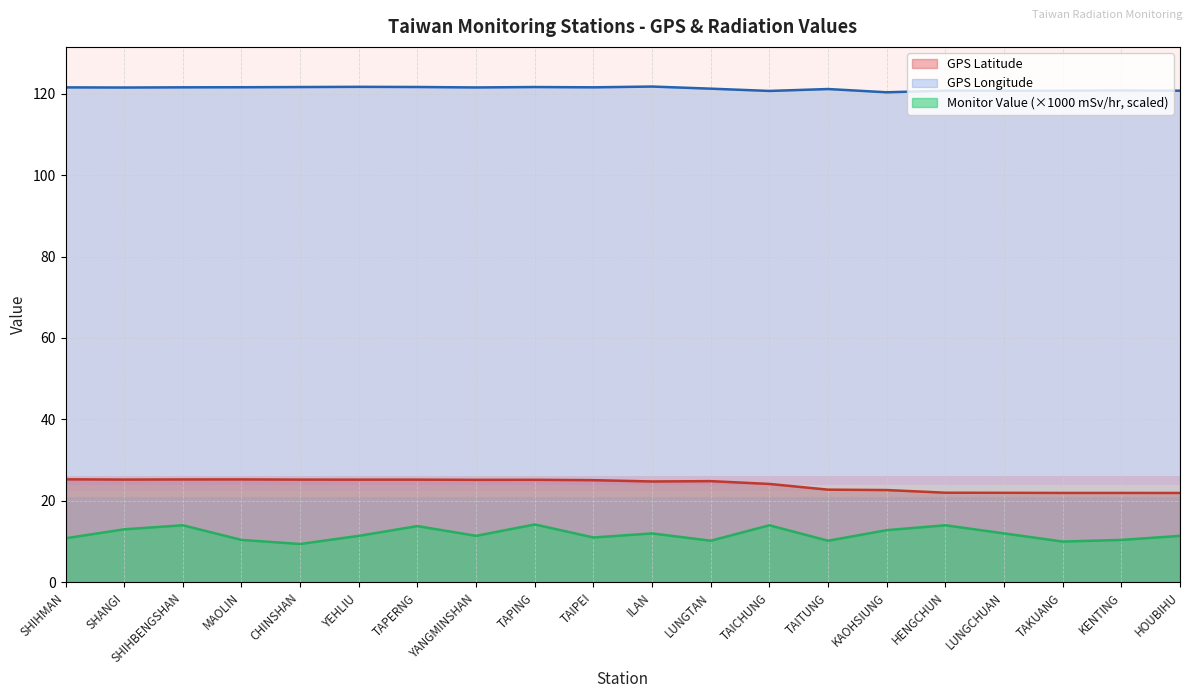

How many interior local peaks does the GPS Longitude series have?

6